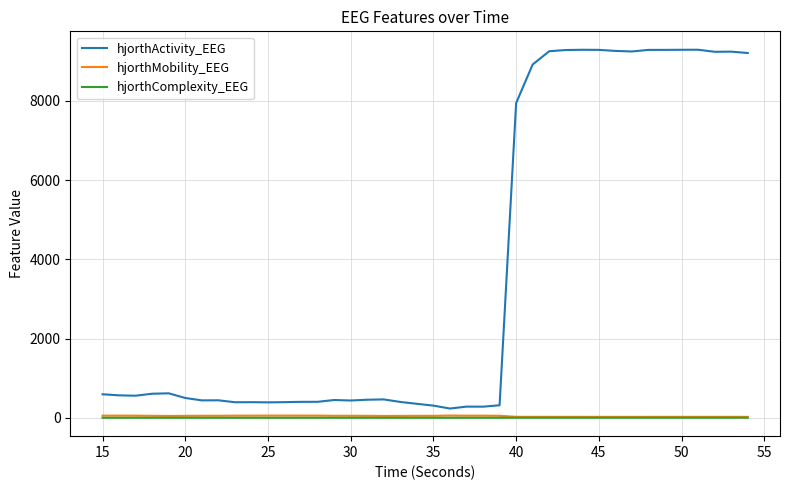

How many values in the hjorthComplexity_EEG series exceed 2?

28